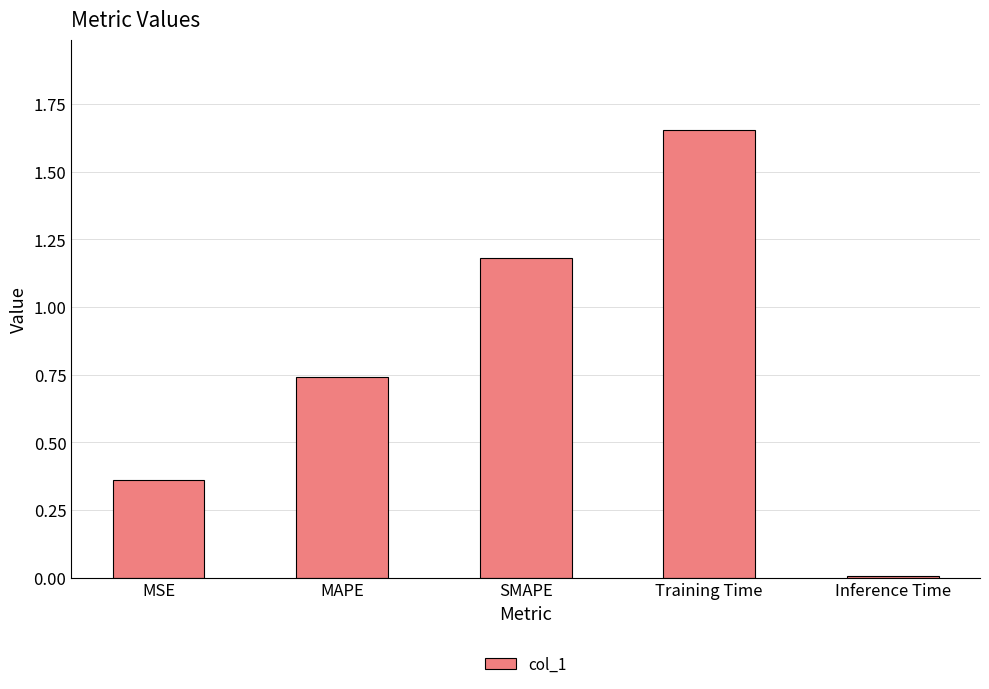

What is the value of the 3rd bar from the left?

1.2